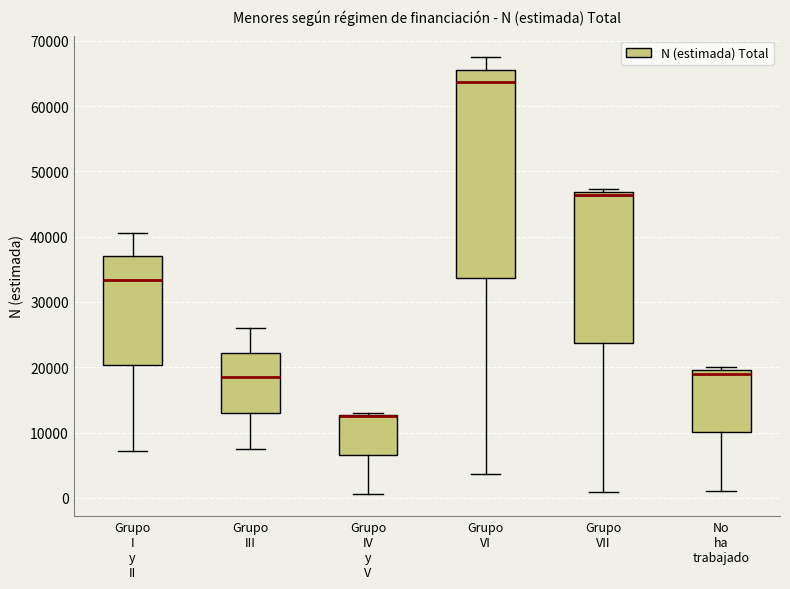

Where does the lower whisker of the box for Grupo IV y V end on the y-axis? The values are not printed on the chart, so give them approximately, as read against the axis.

1000